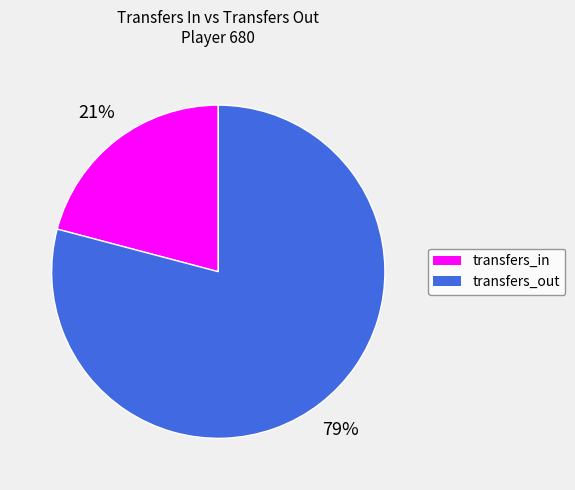

To the nearest percent, what is the average slice percentage?

50%